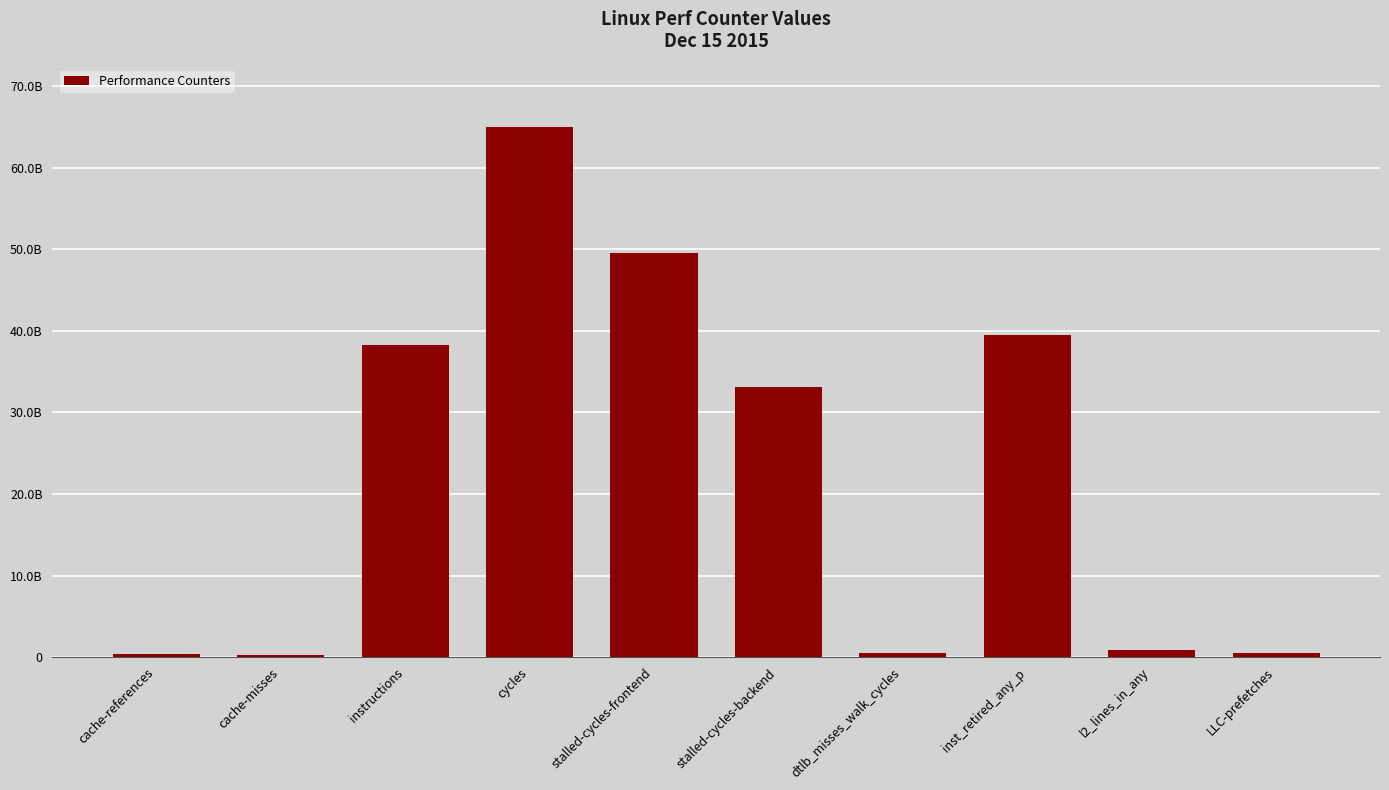

What is the difference between the maximum and minimum values?

64685108705